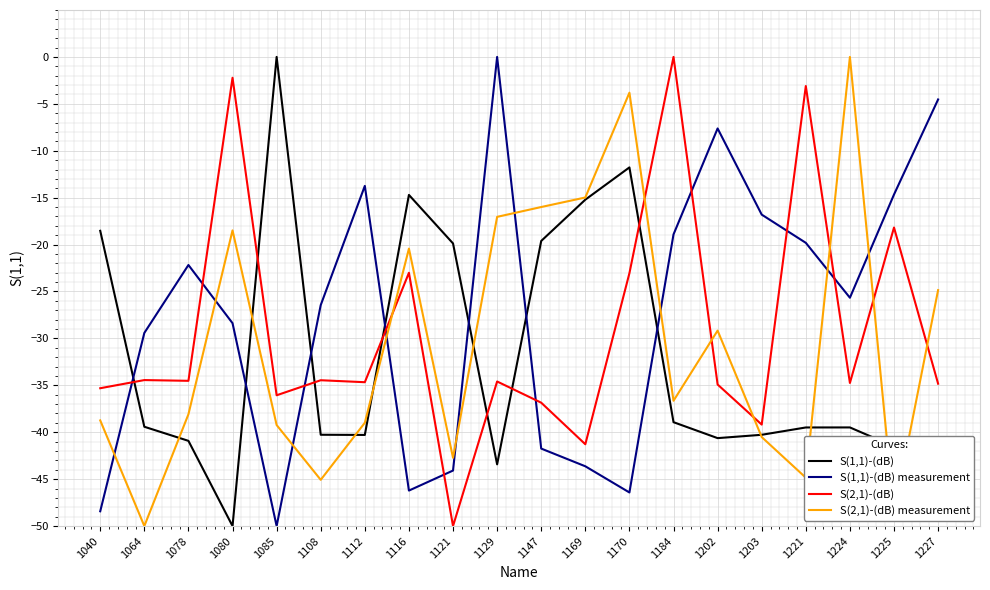

What is the minimum value for S(1,1)-(dB)?

-50.0